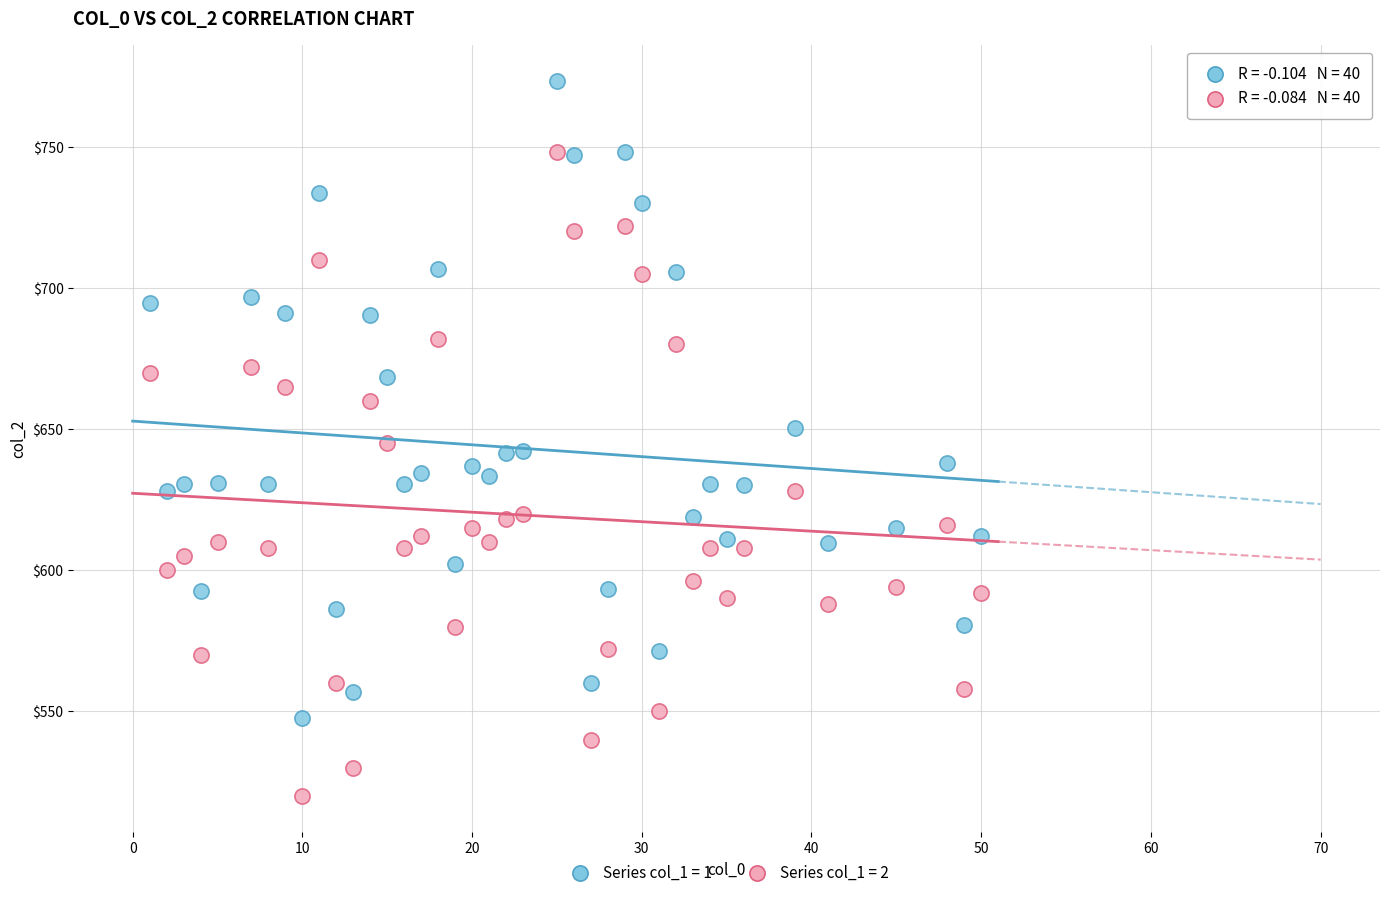

Across all data points, what is the range of X values (max minus min)?

49.0